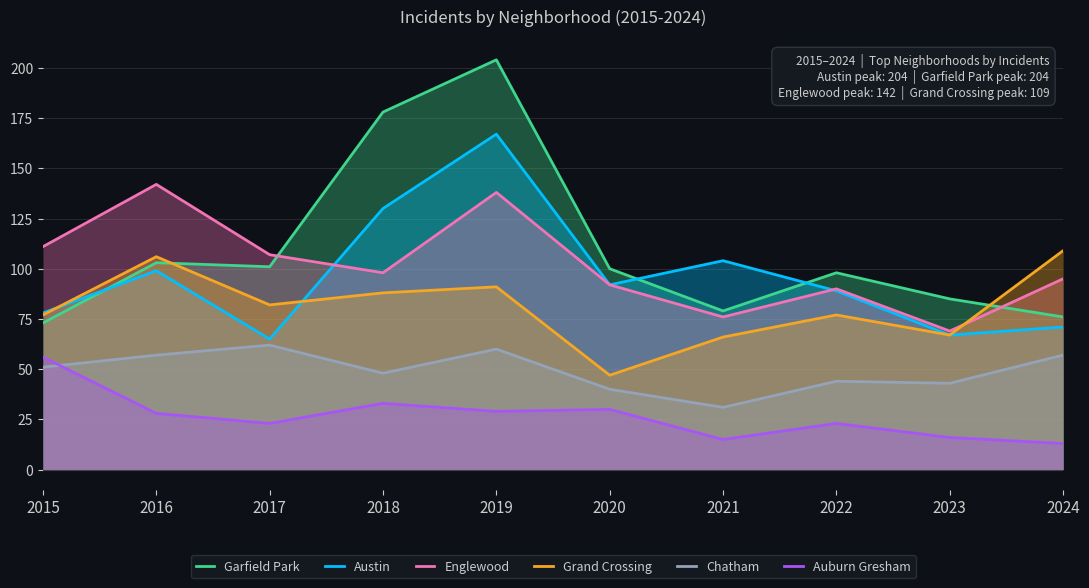

Where is Garfield Park nearest to the value 138?

2016